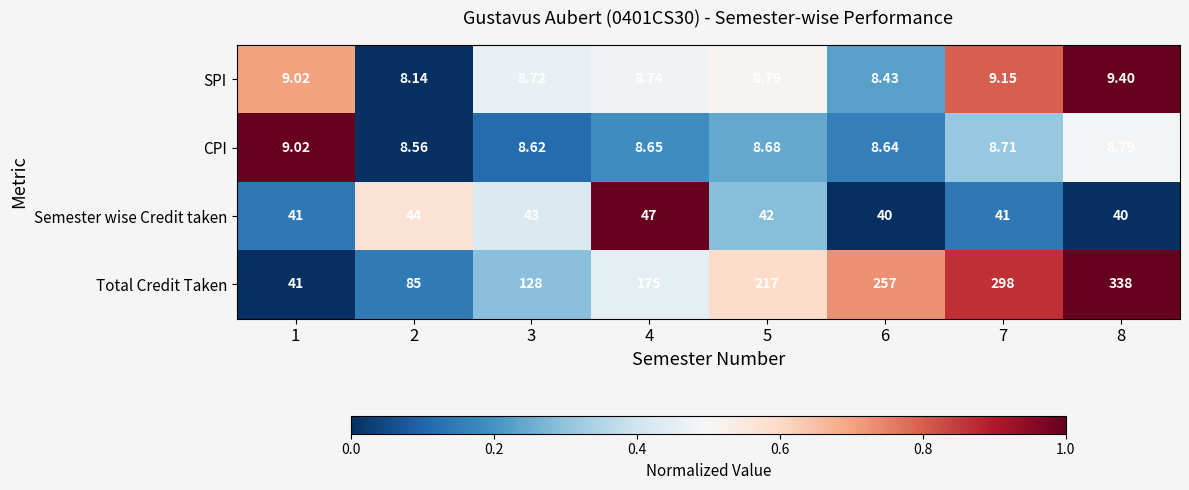

Rank the series at 4 from lowest to highest value.

CPI, SPI, Semester wise Credit taken, Total Credit Taken